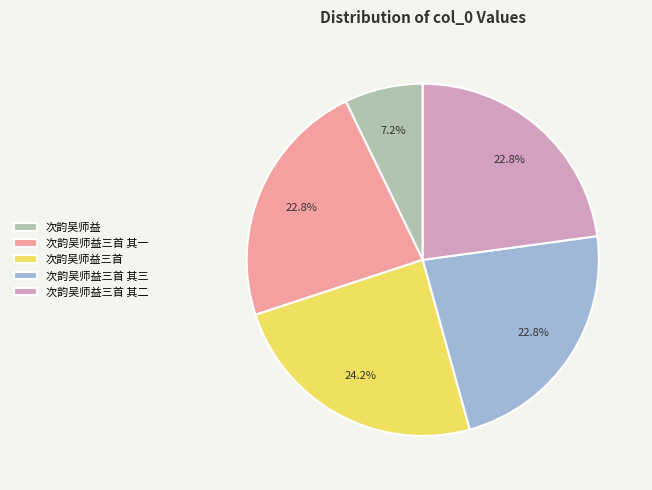

How many slices are in this pie chart?

5